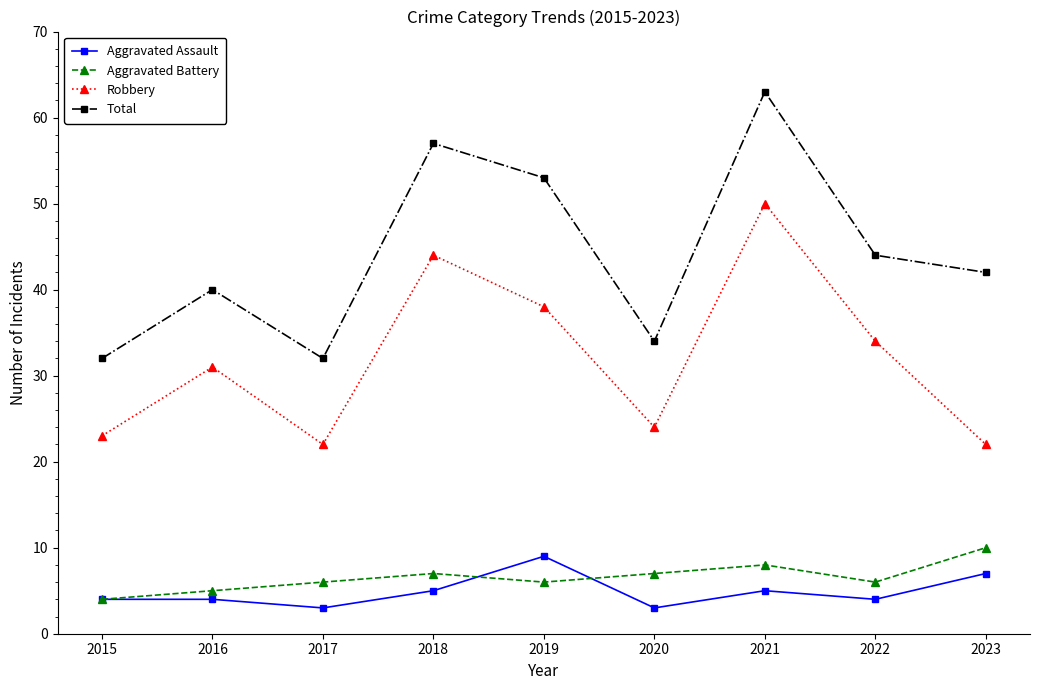

How many data points does each series have?

9